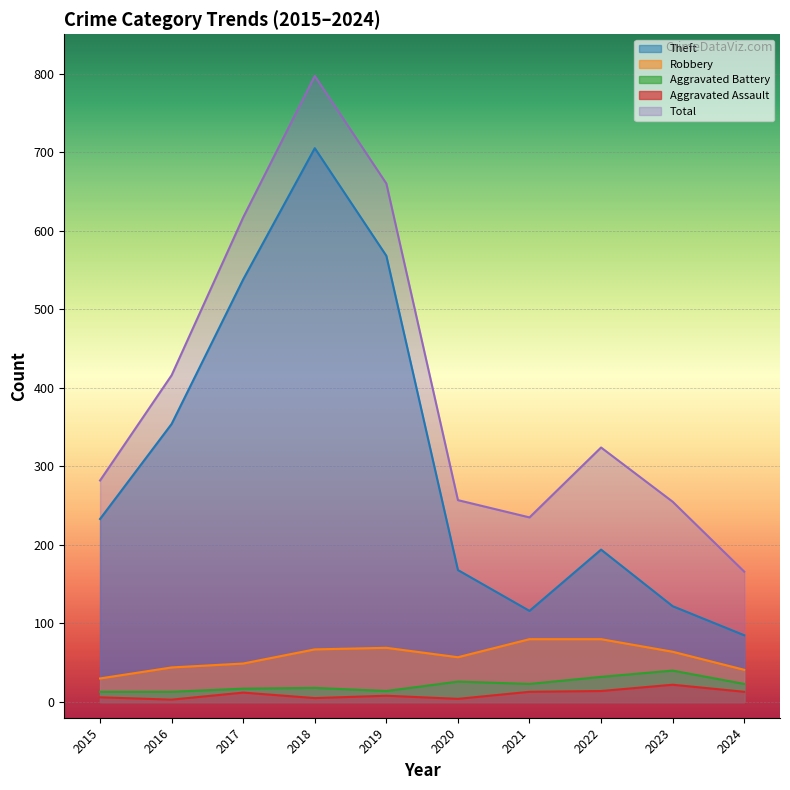

Where does the Total series first go above 324?

2016